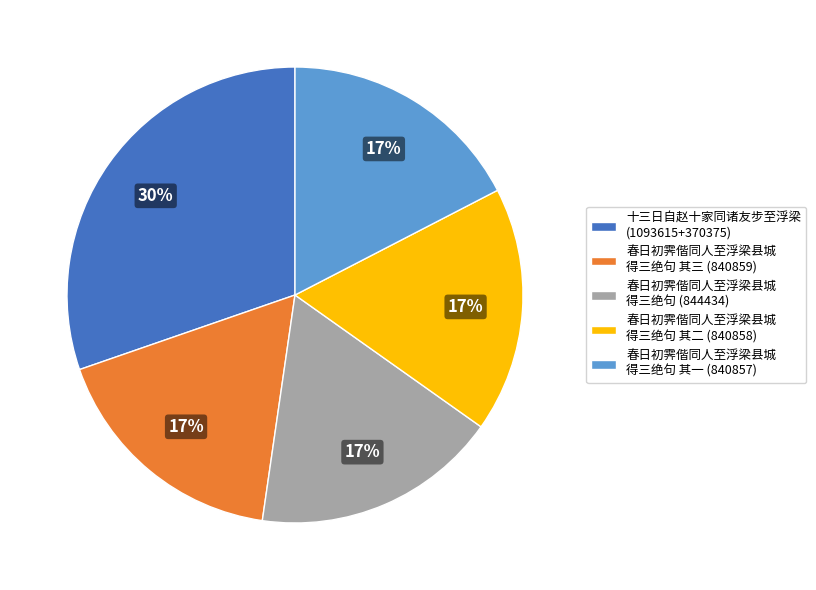

To the nearest percent, what percentage of the pie is 春日初霁偕同人至浮梁县城 得三绝句 其三 (840859)?

17%